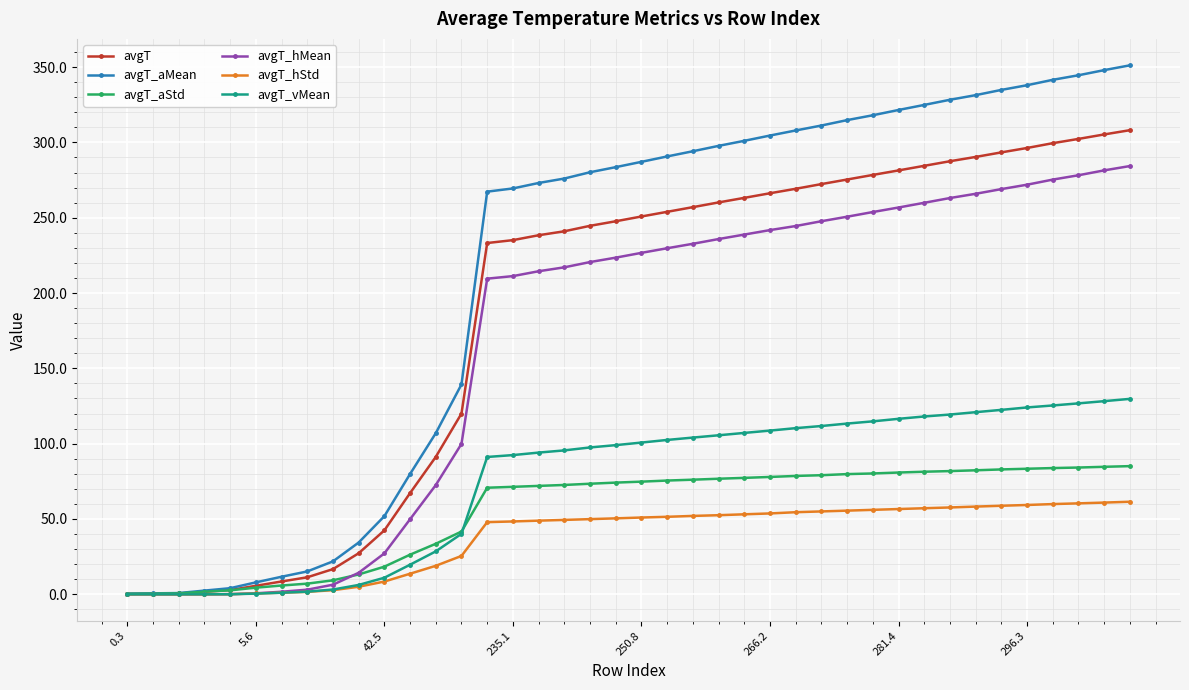

Rank the series by their maximum value, from lowest to highest.

avgT_hStd, avgT_aStd, avgT_vMean, avgT_hMean, avgT, avgT_aMean